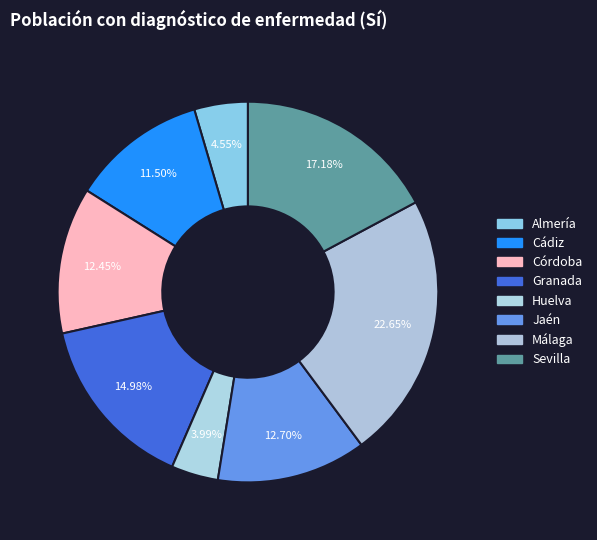

To the nearest percent, what portion does Granada represent?

15%